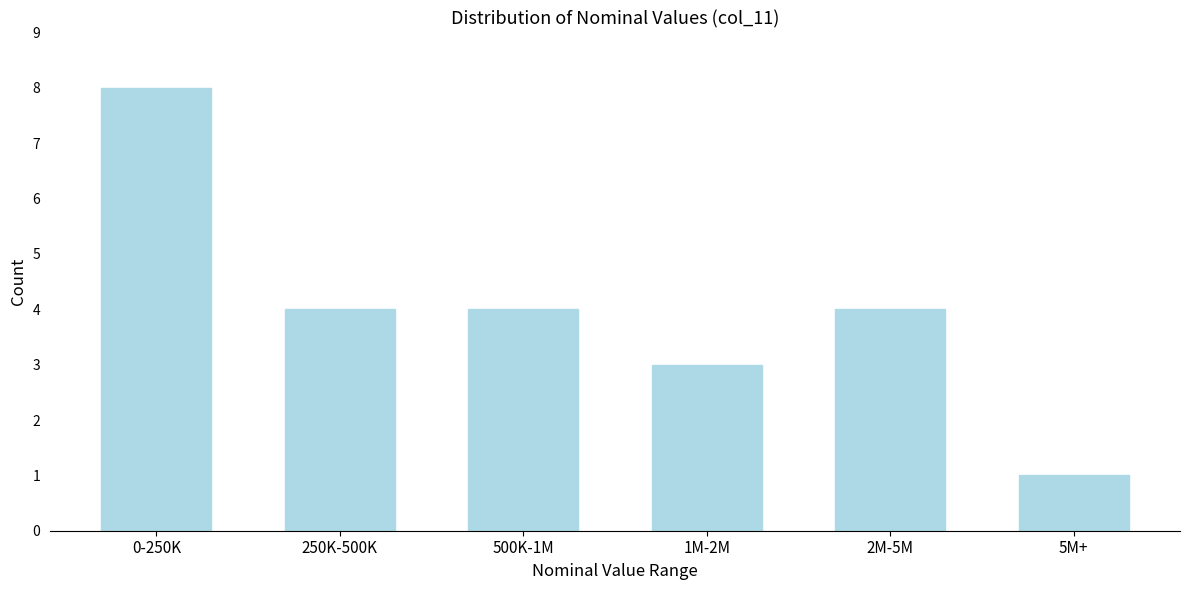

Reading left to right, list all the values displayed in this chart.

0-250K=8	250K-500K=4	500K-1M=4	1M-2M=3	2M-5M=4	5M+=1